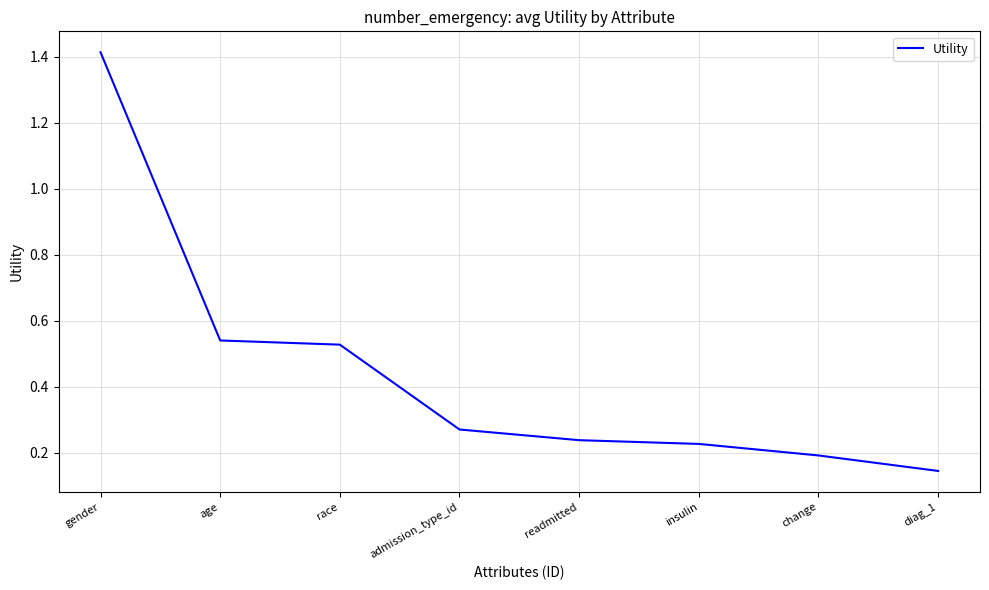

The value at insulin is 0.2. True or false?

True